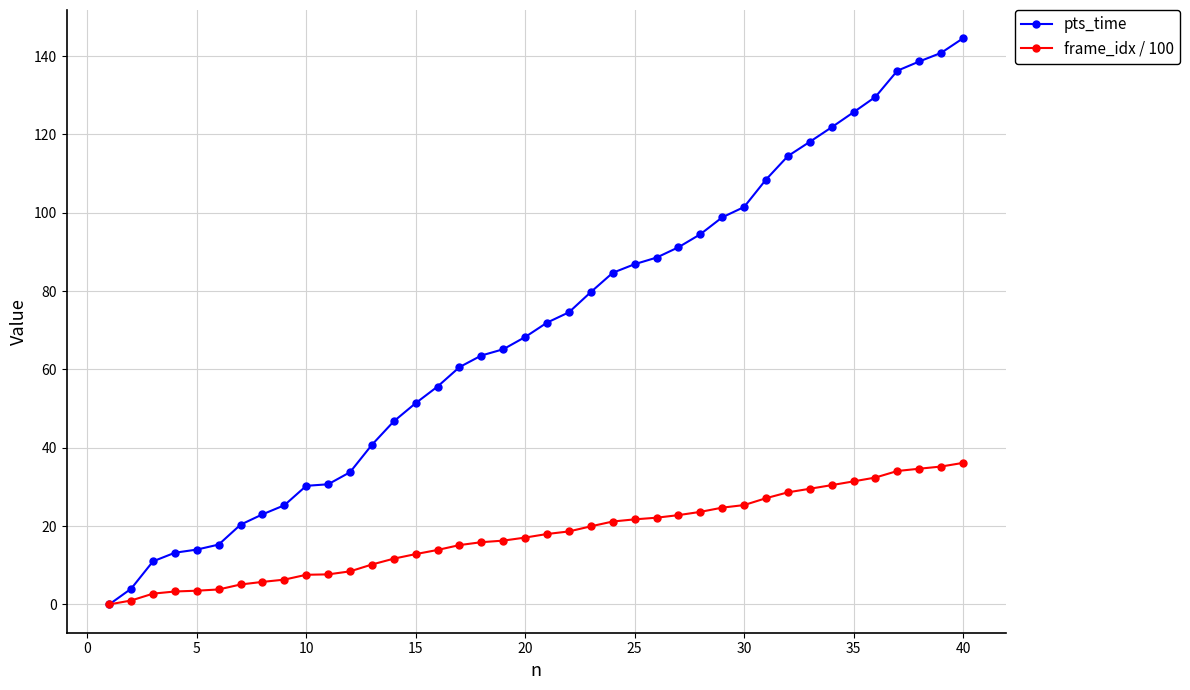

Which series has the largest range (max minus min)?

pts_time